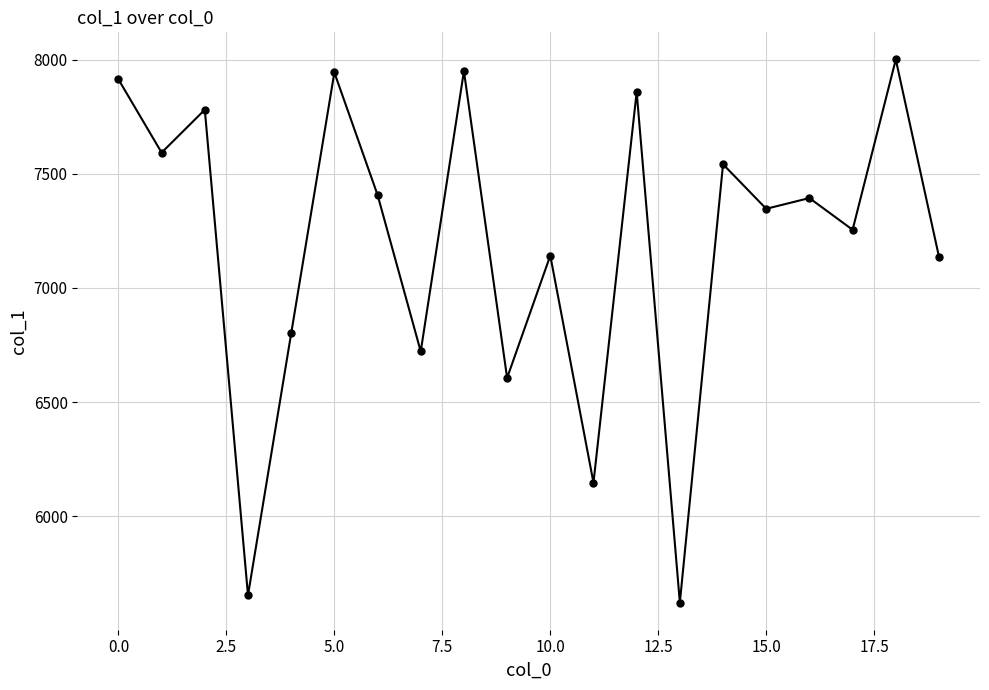

True or false: there are more than 0 points higher than both neighbors.

True